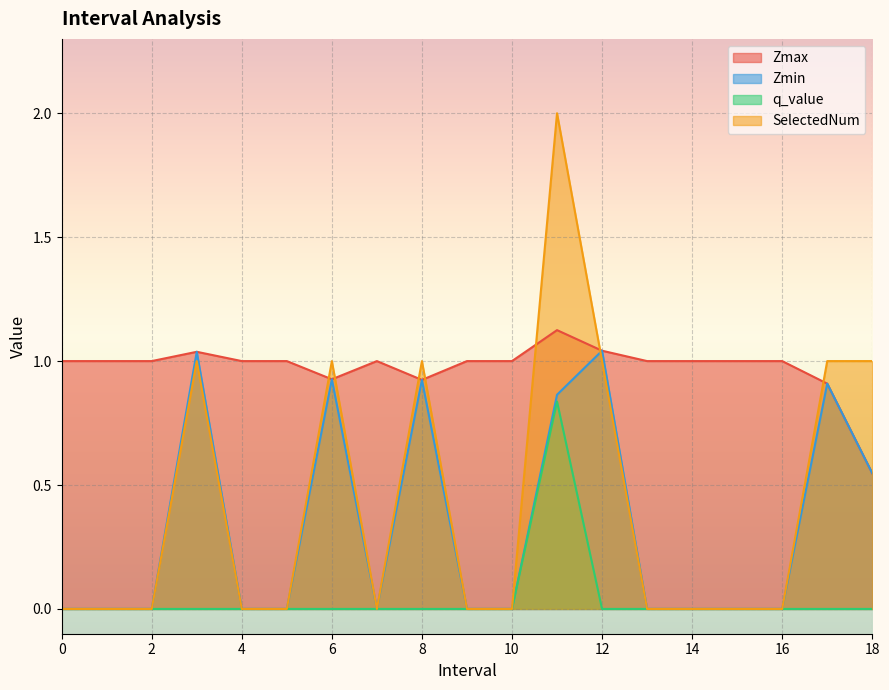

Which series has the widest spread of values?

SelectedNum